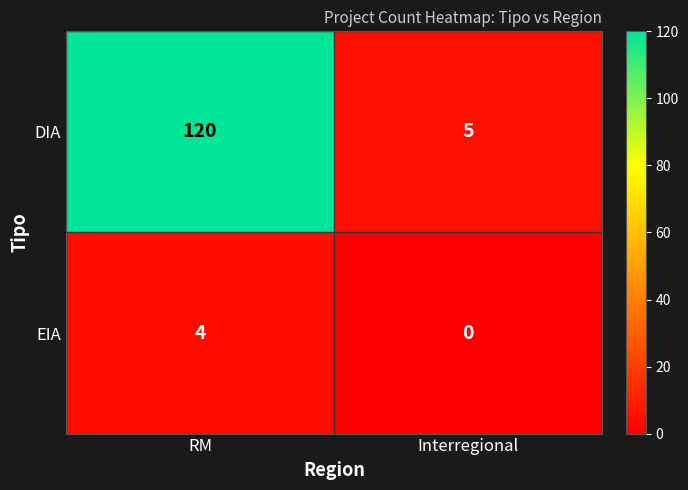

Rank the series at Interregional from lowest to highest value.

EIA, DIA